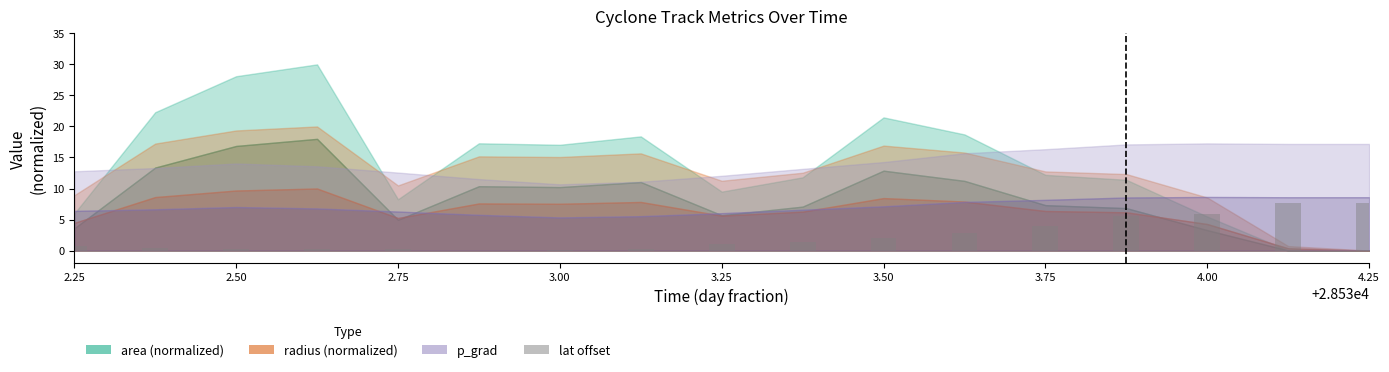

How many categories are shown in the chart?

17